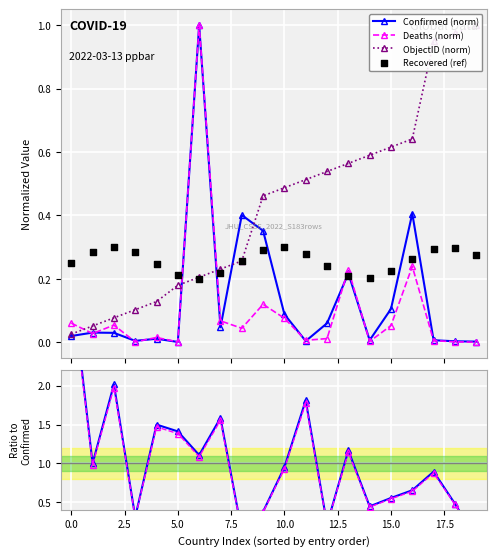

True or false: Confirmed (norm) has more than 0 interior local peaks.

True